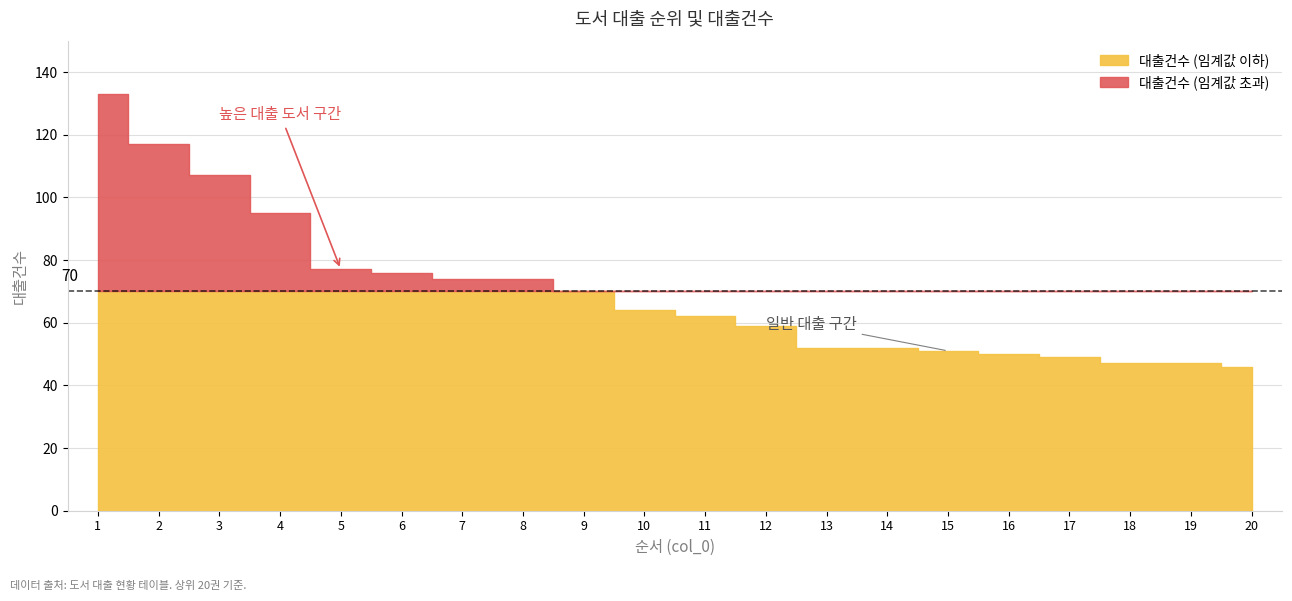

The value of 대출건수 at 18 is 47. True or false?

True